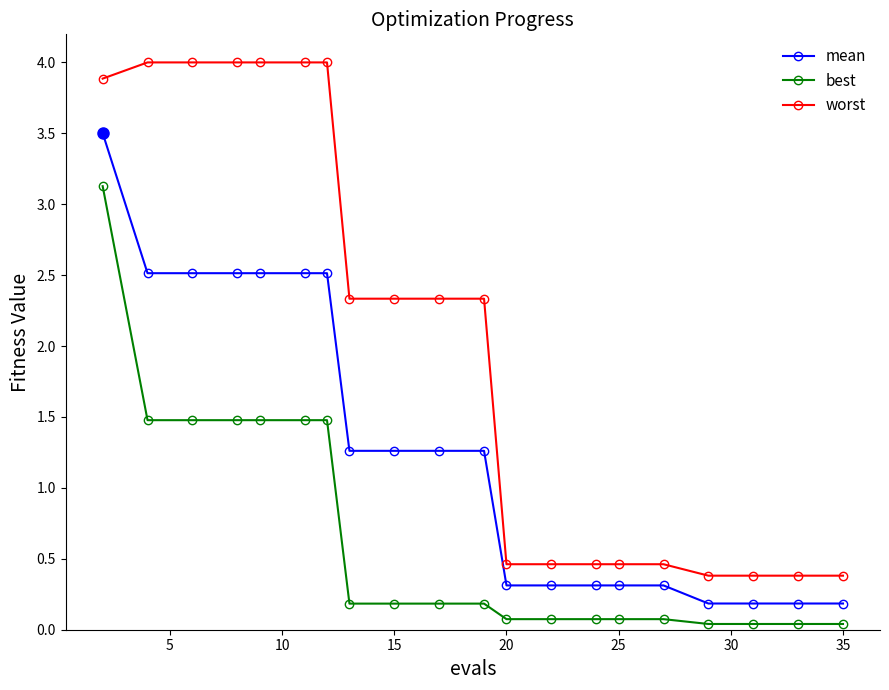

Which series has the largest total across all categories?

worst